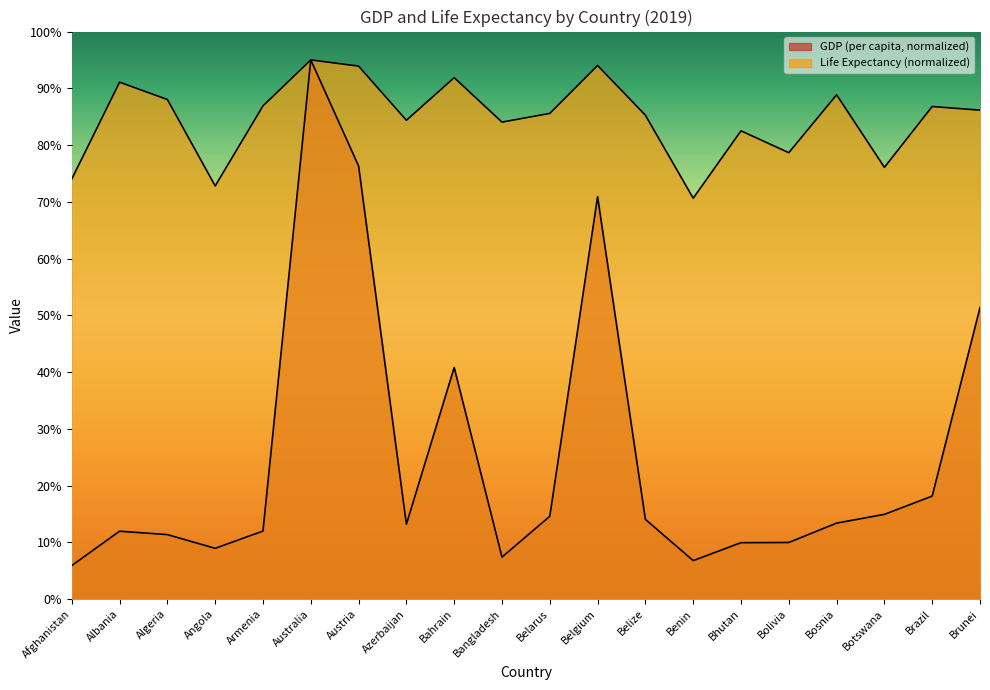

The life_expectancy series shows 94.0 at Belgium. True or false?

True